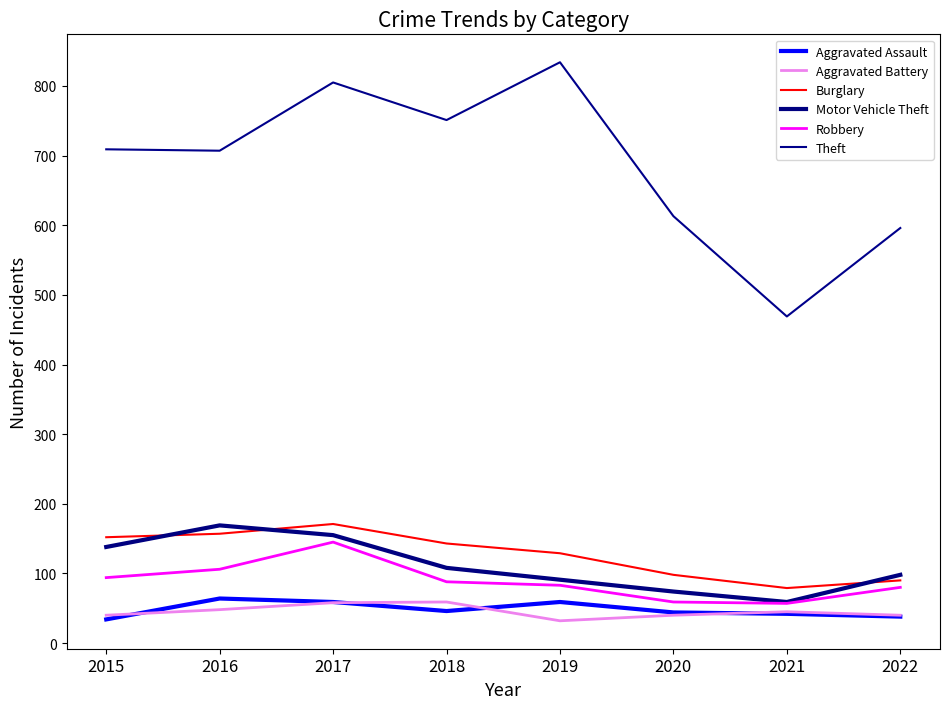

At which label does Theft reach its peak?

2019